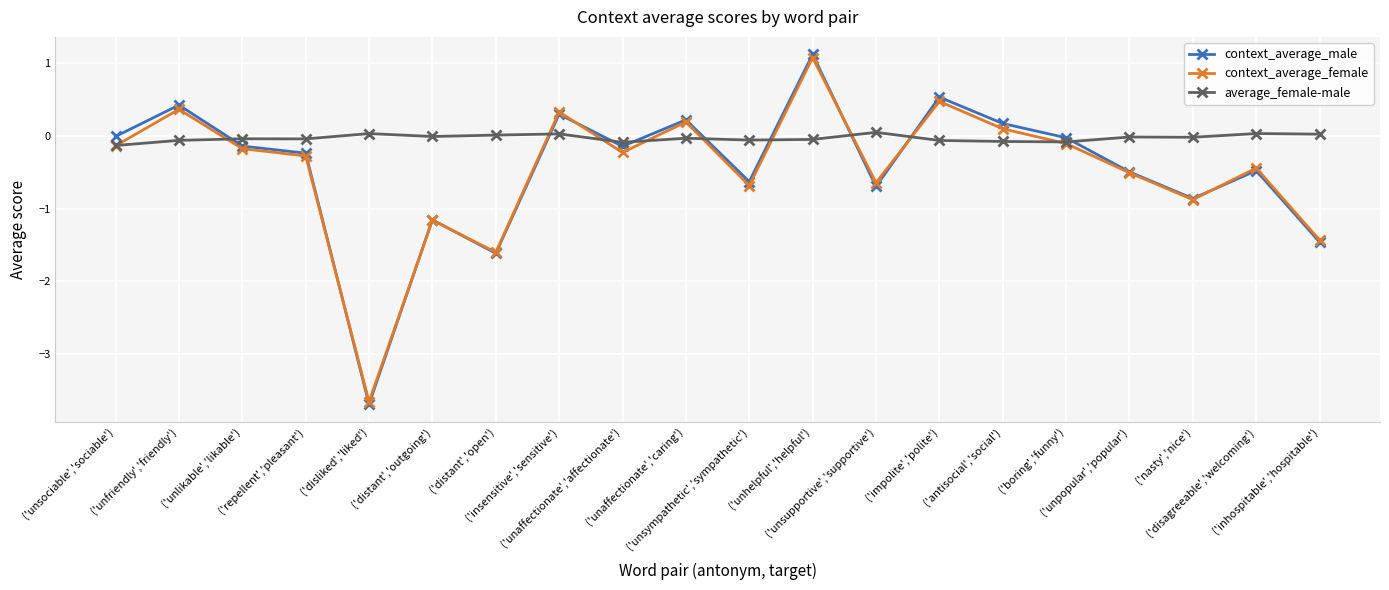

Does the chart display data point markers on the line(s)?

Yes